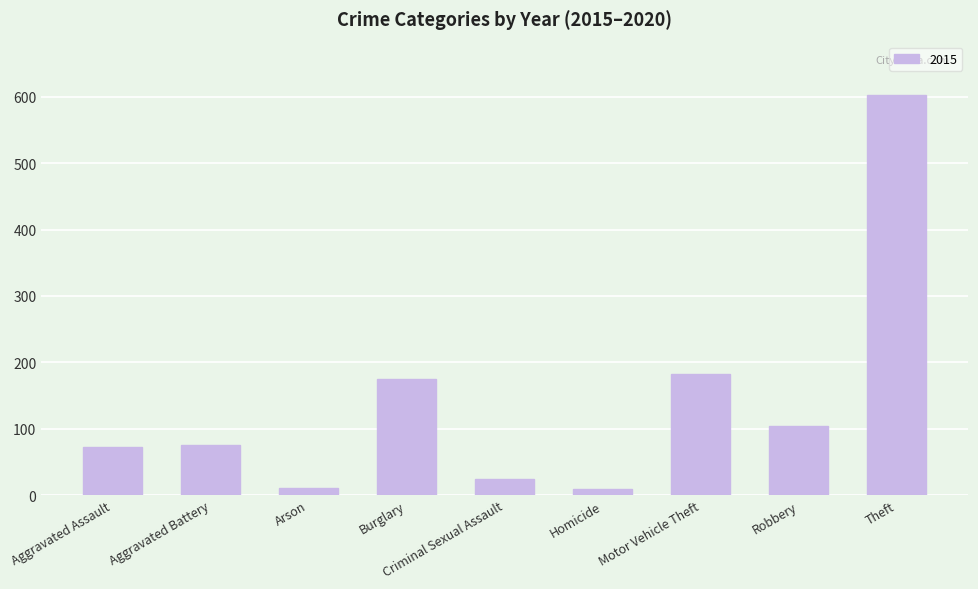

What is the label of the 7th bar from the left?

Motor Vehicle Theft